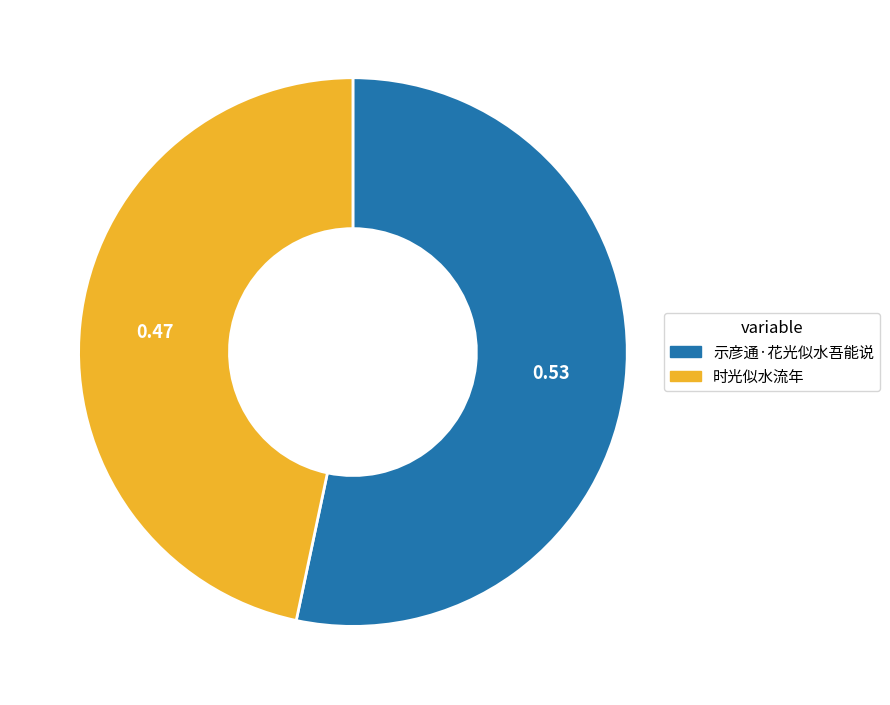

Is 示彦通·花光似水吾能说 the majority of the pie?

Yes